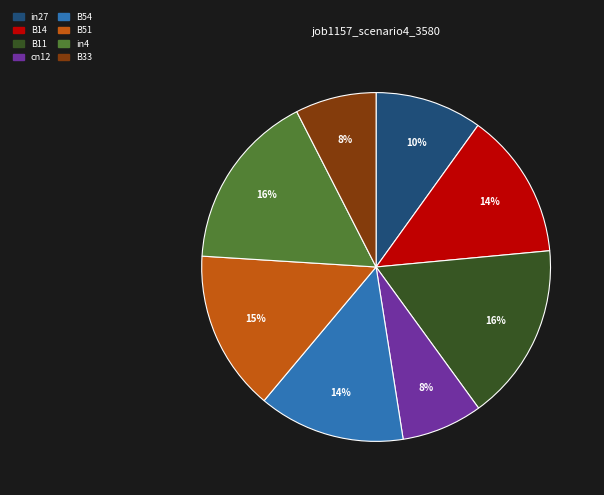

Is there any slice that represents more than half of the pie?

No